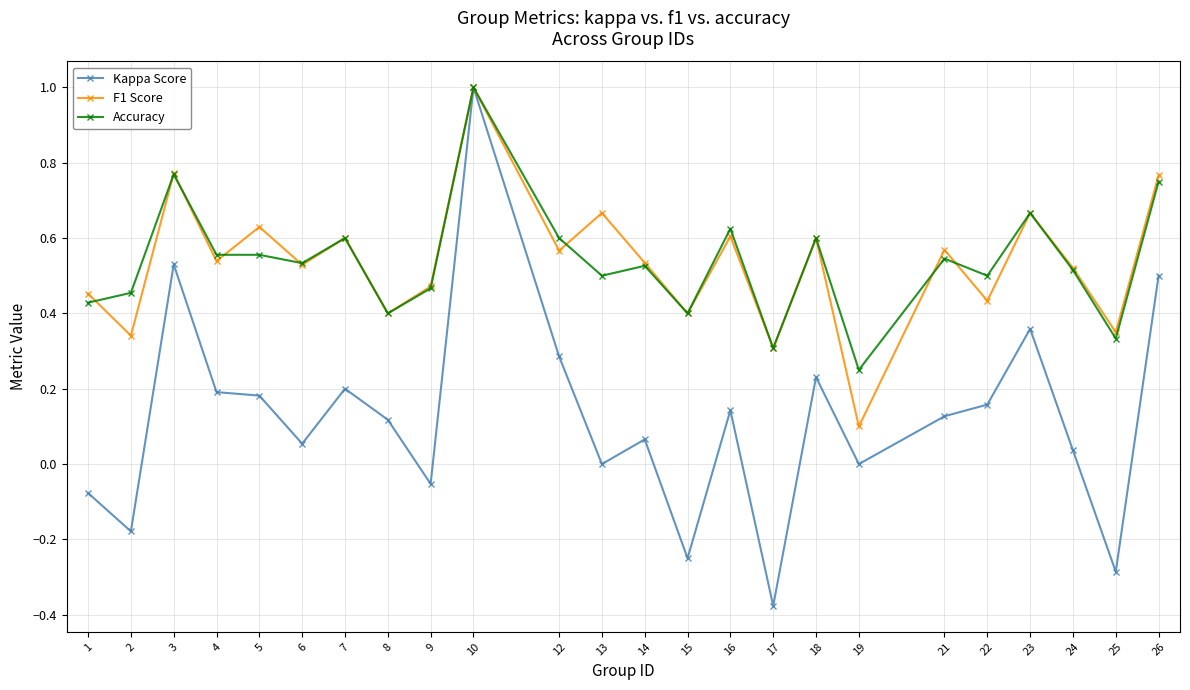

True or false: Accuracy has a value of 0.5 at 13.

True